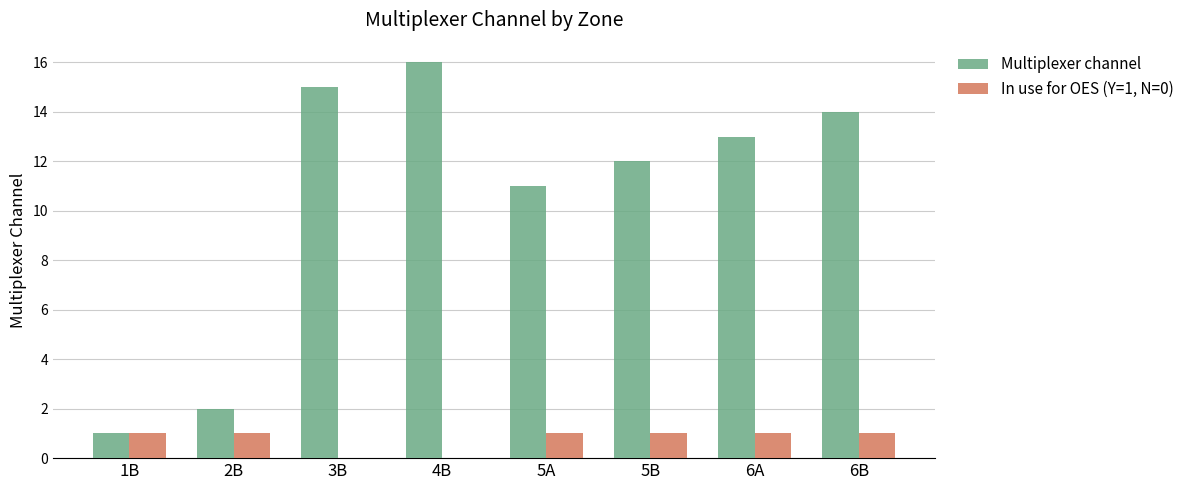

What is the total value across all series at 2B?

3